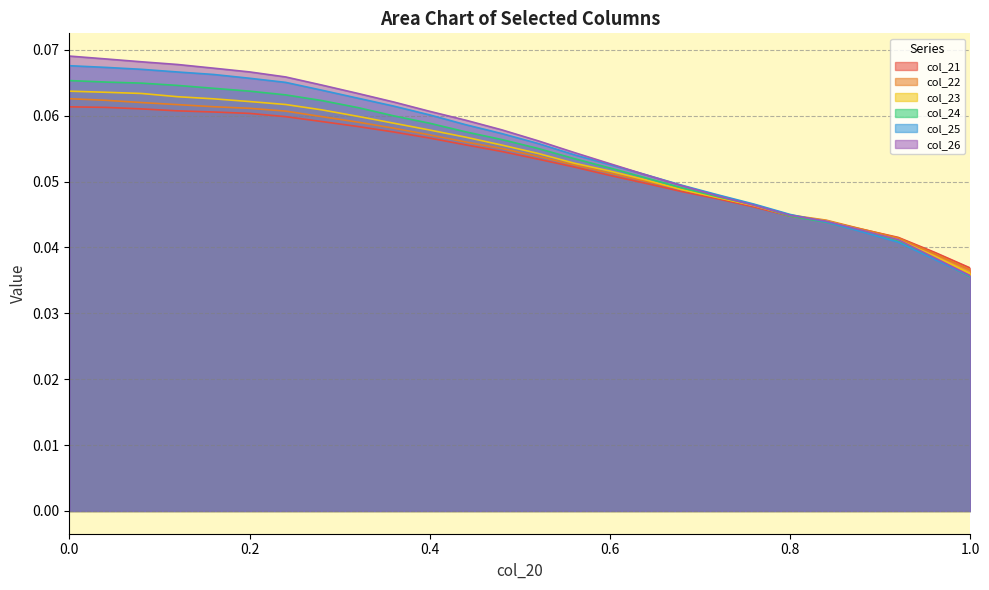

Does the chart display data point markers on the line(s)?

No